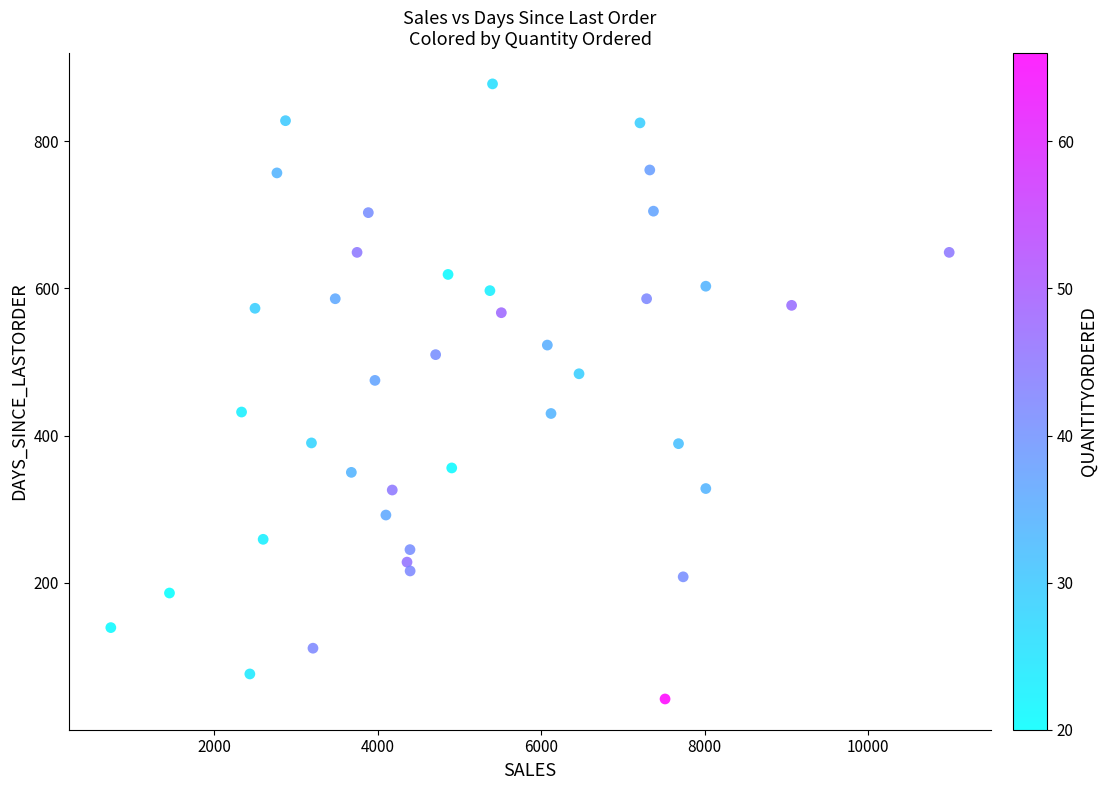

What is the range of Y values (max minus min)?

836